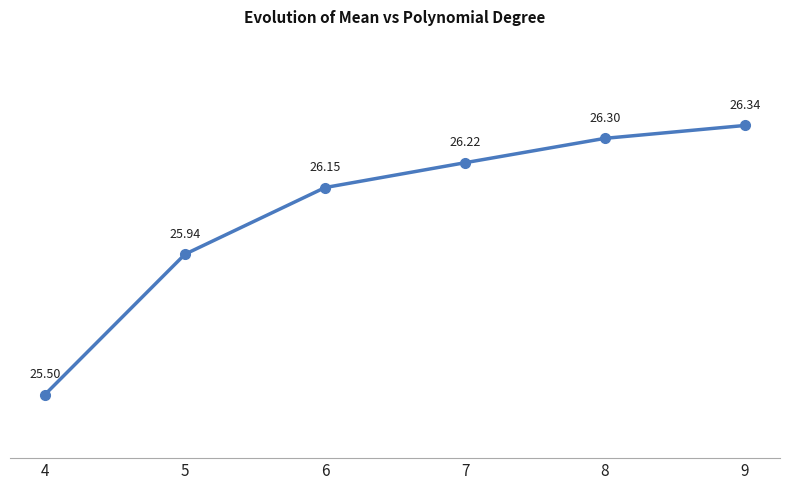

How many data points does each series have?

6